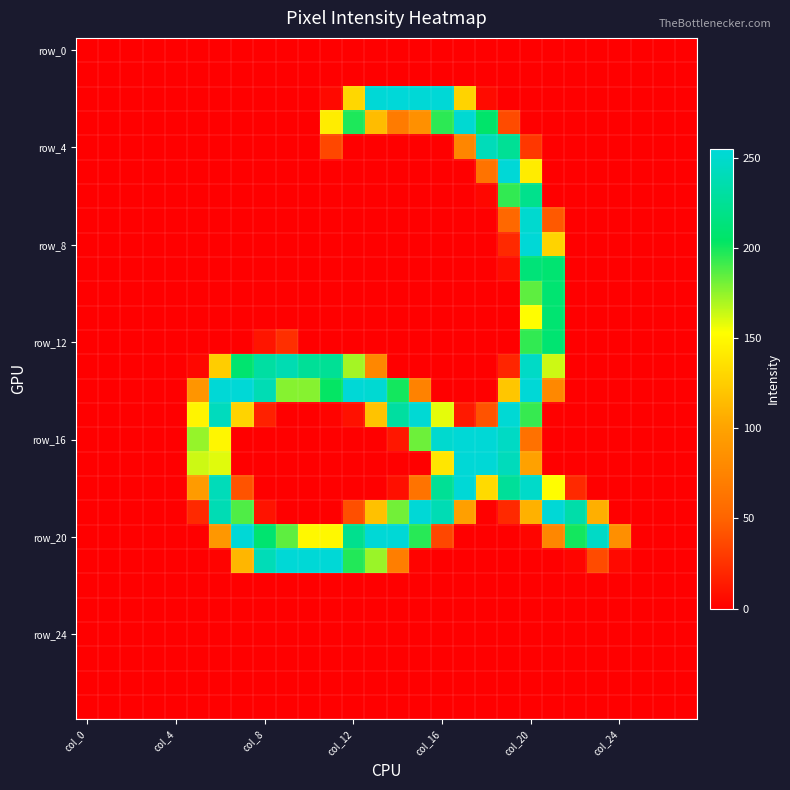

Which category has the lowest value across all series?

col_0